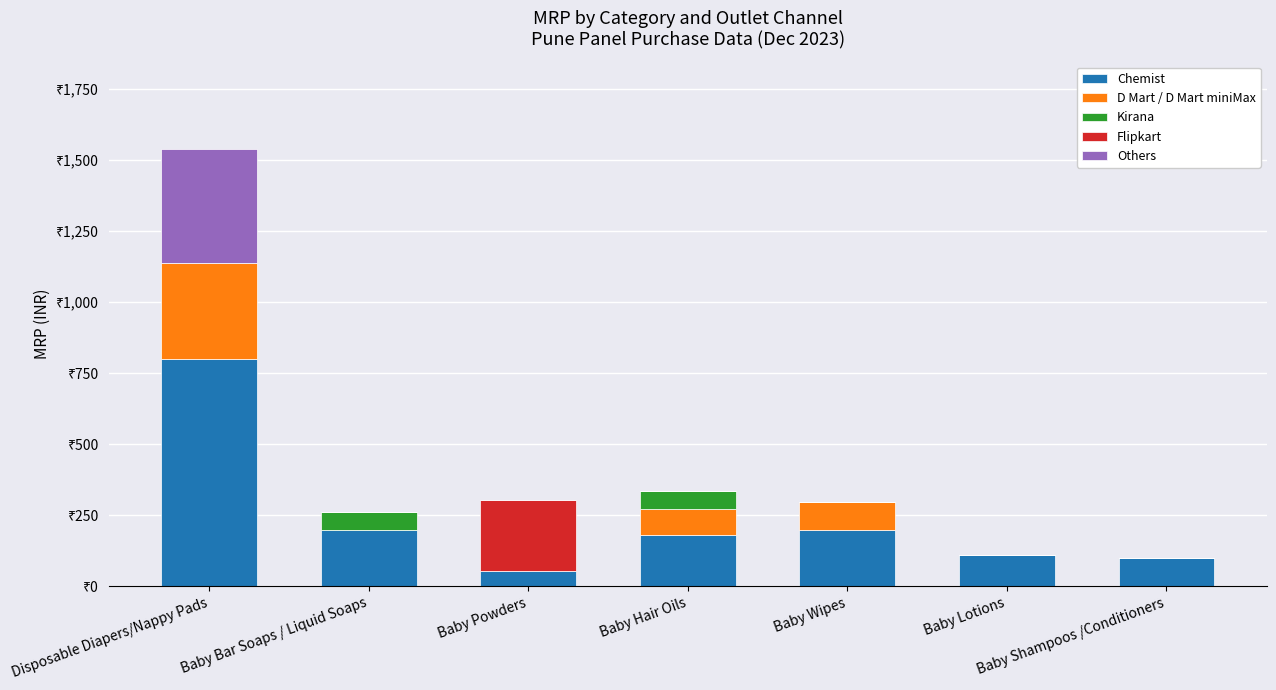

What are all the series names shown in the legend?

Chemist, D Mart / D Mart miniMax, Kirana, Flipkart, Others